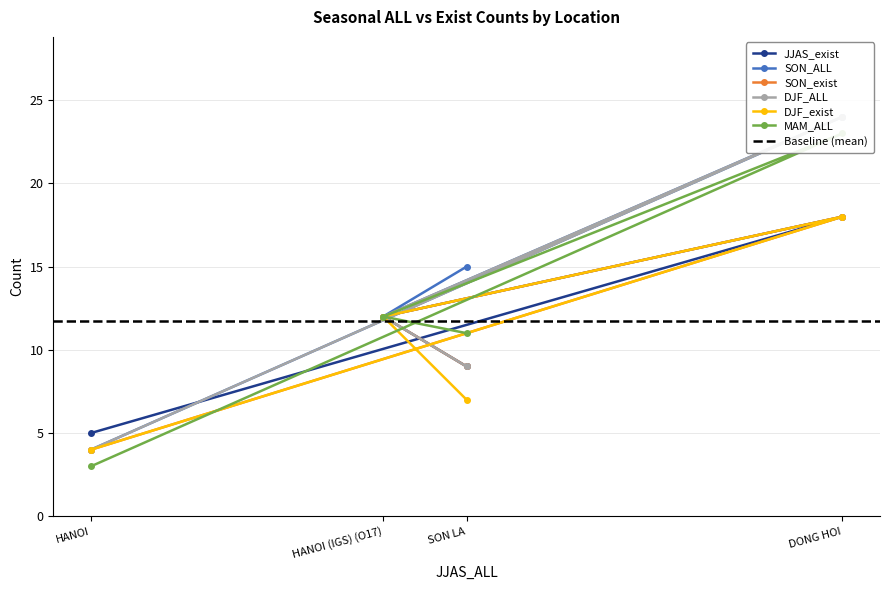

True or false: SON_ALL has a value of 26 at SON LA.

False